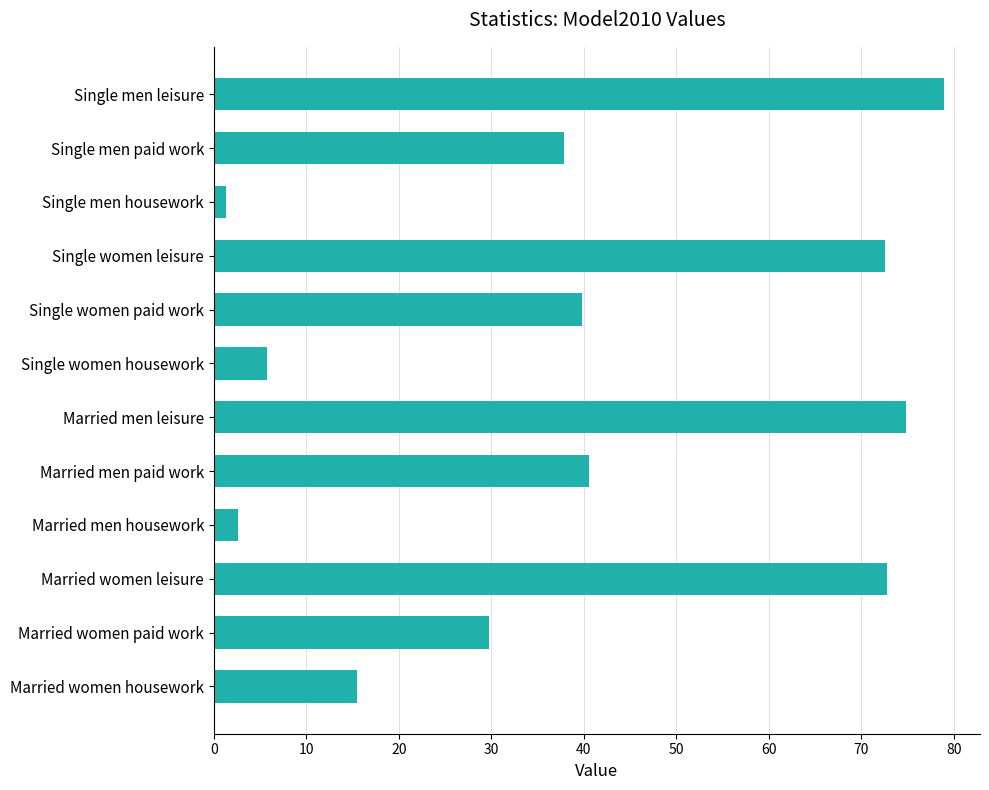

Between Married women leisure and Married men housework, which is larger?

Married women leisure